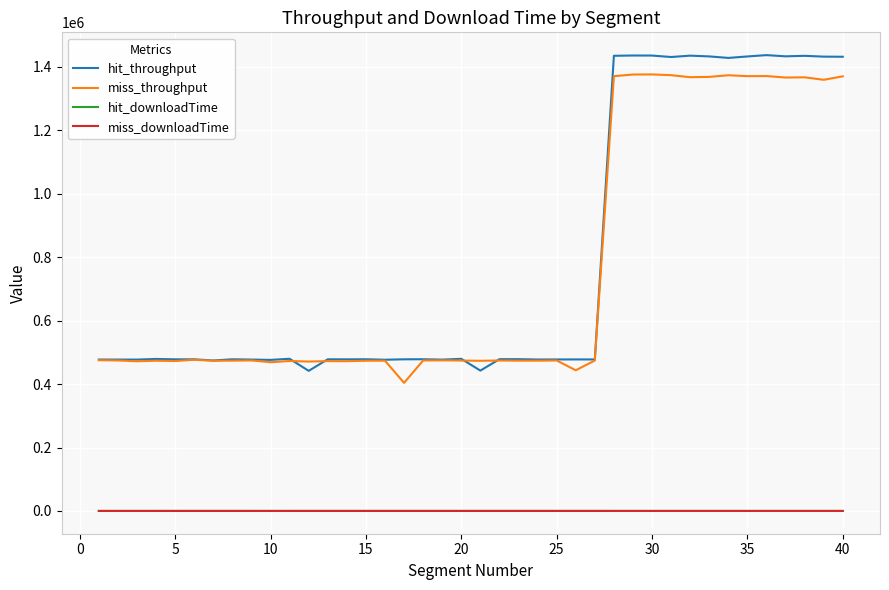

How many values in the miss_downloadTime series exceed 11?

25